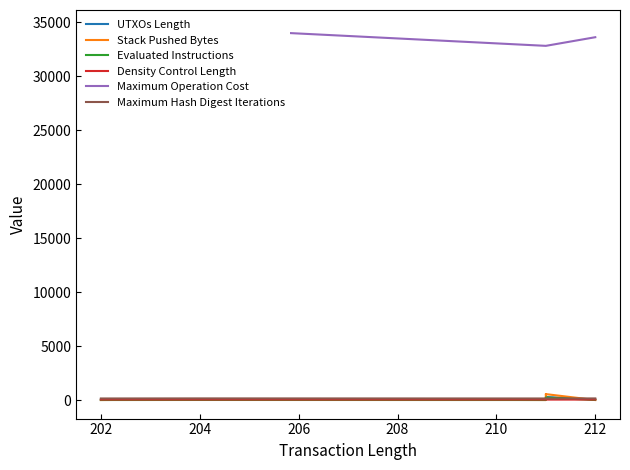

The value of Maximum Operation Cost at 212 is 33600. True or false?

True